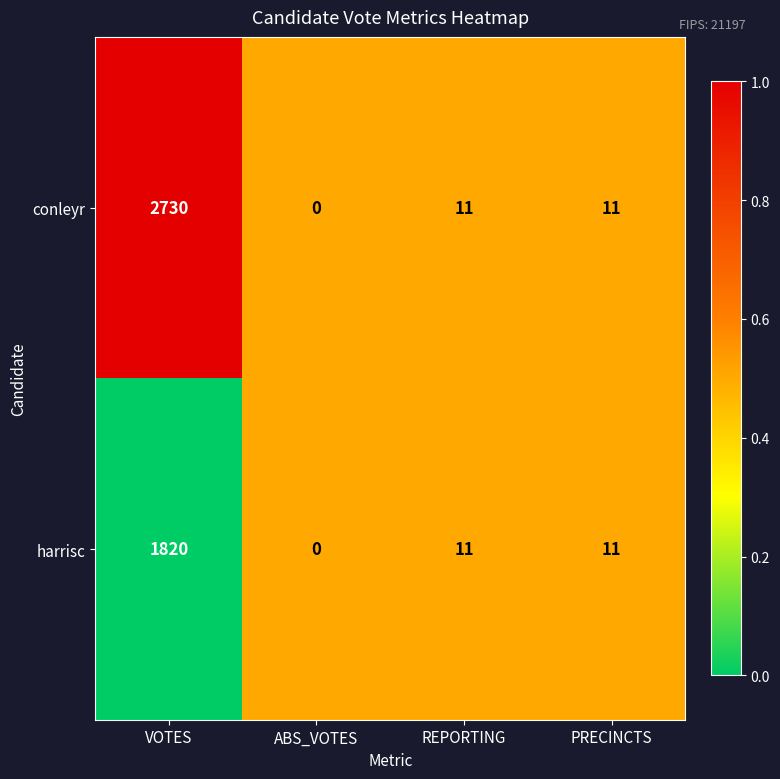

The value of harrisc at REPORTING is 11. True or false?

True